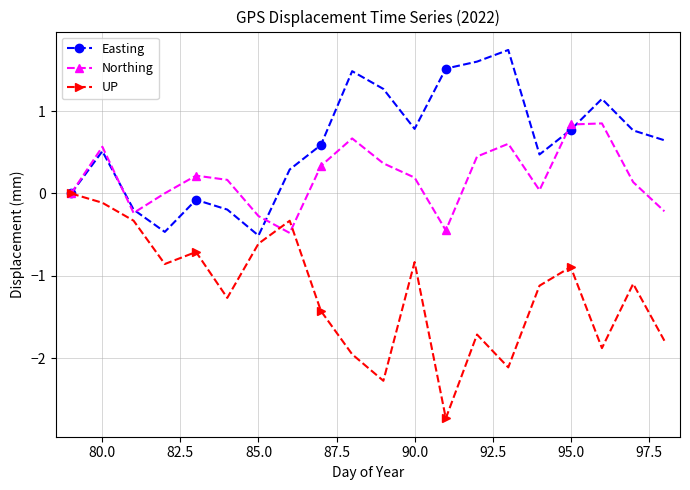

What is the average value of the Northing series?

0.2